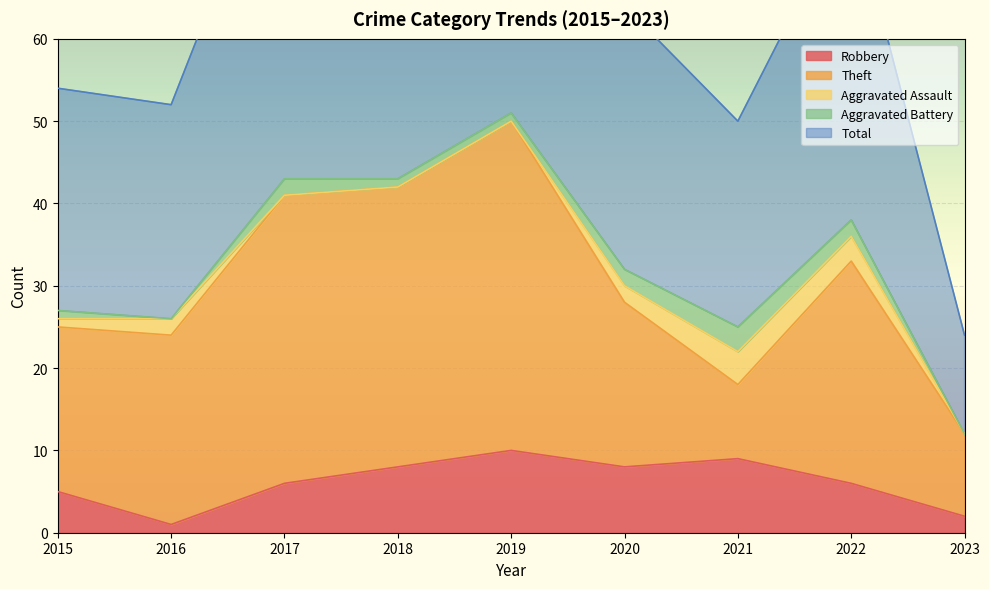

Which series has the largest range (max minus min)?

Total